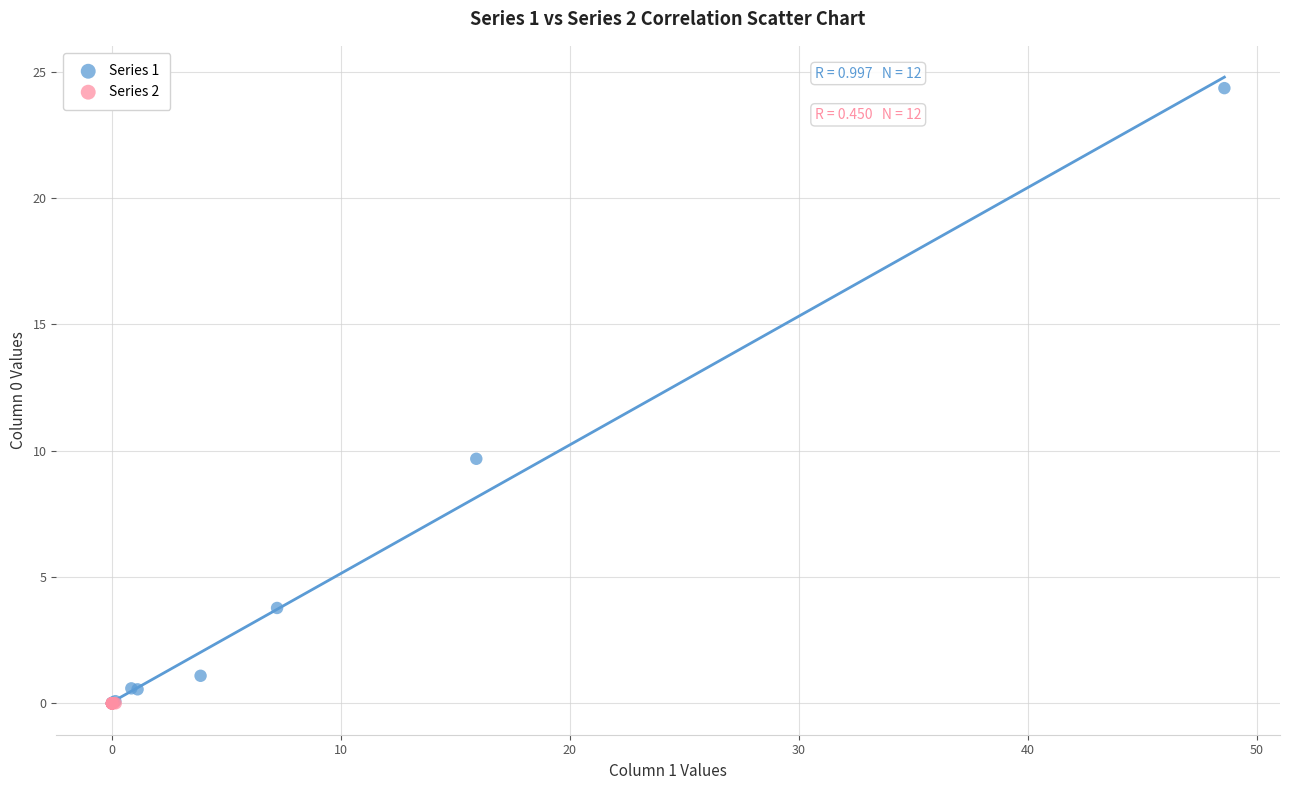

Which series reaches the maximum Y coordinate?

Series 1